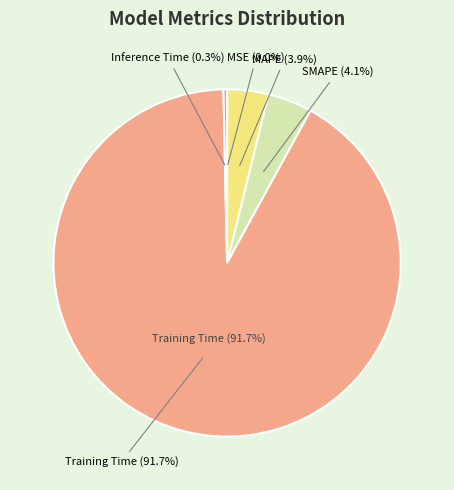

How much of the chart is everything except MSE?

100.0%